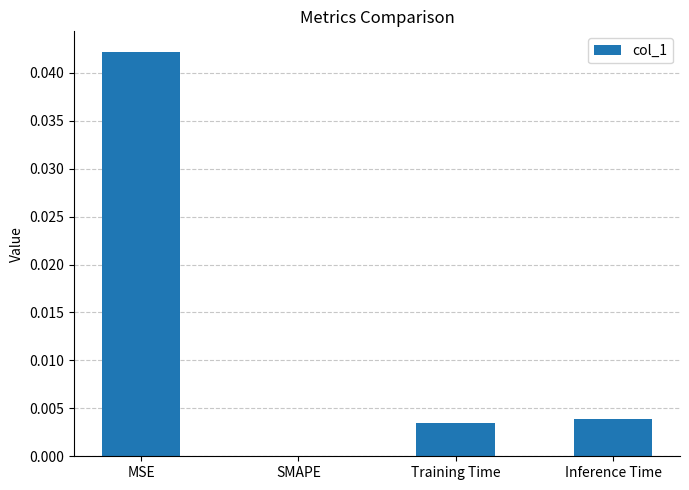

Which category has the highest value across all series?

MSE